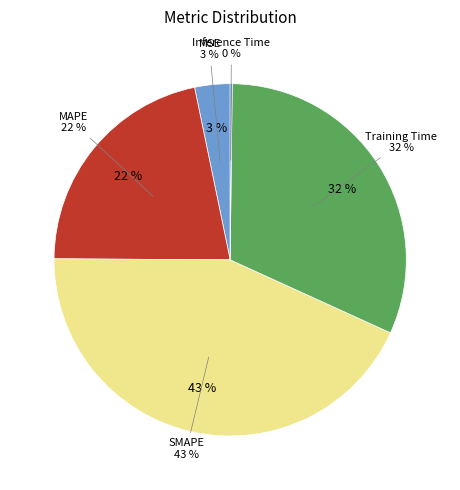

To the nearest percent, what portion does SMAPE represent?

43%